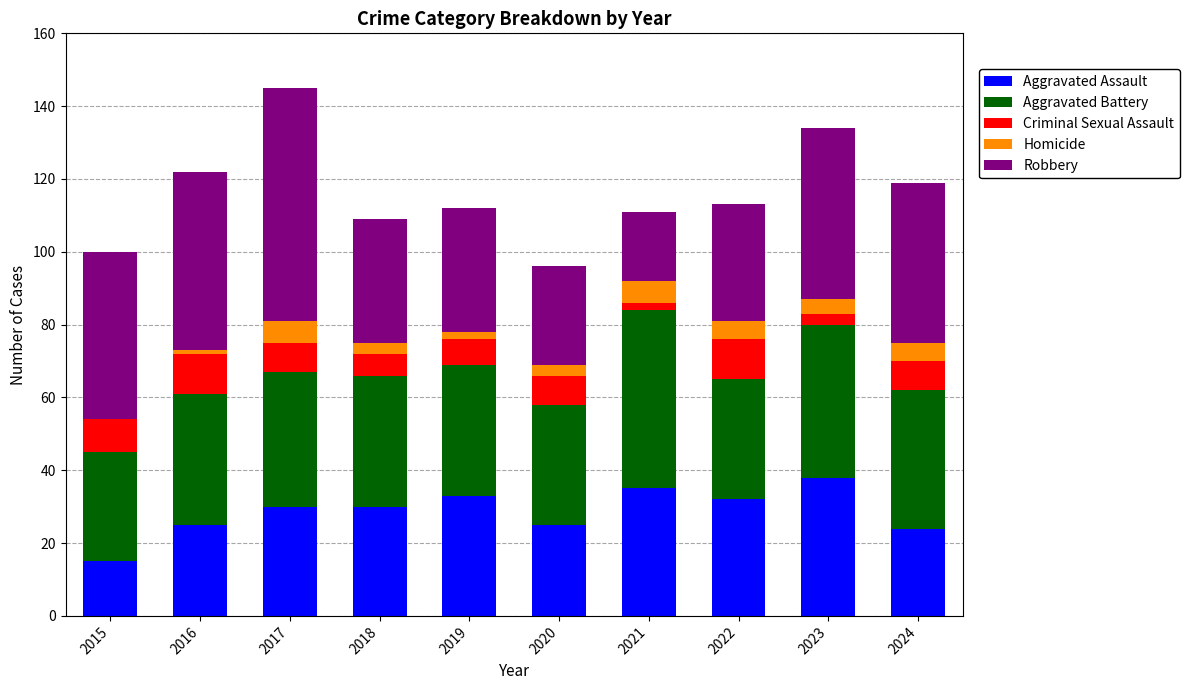

True or false: Aggravated Assault has a value of 24 at 2024.

True